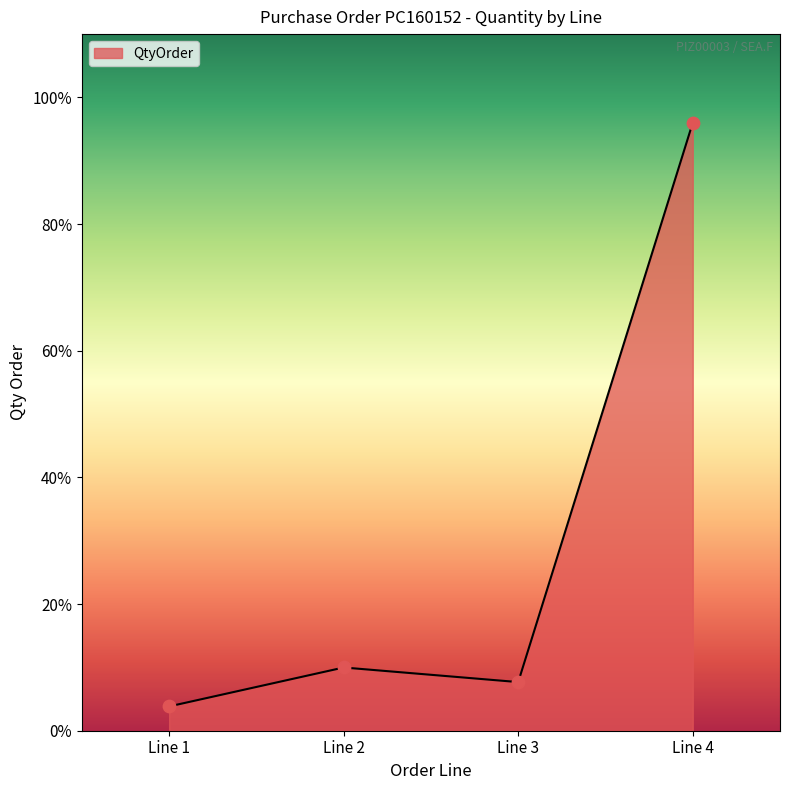

Approximately how many times larger is the value at Line 1 compared to Line 2?

0.4